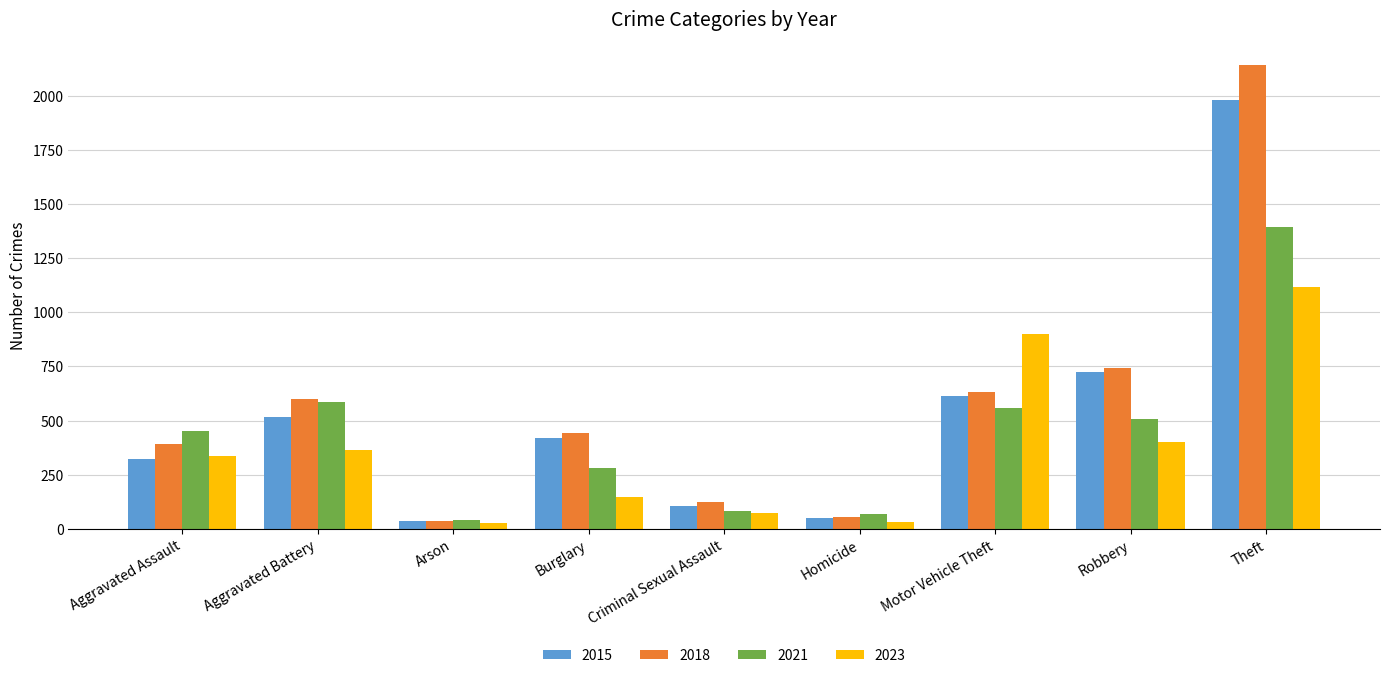

List the series in order of their peak value, highest first.

2018, 2015, 2021, 2023